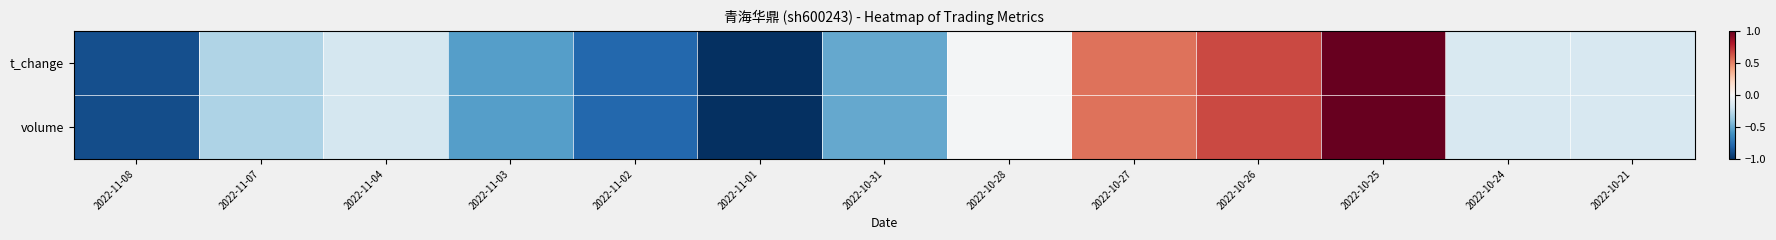

How many series are shown in this chart?

2